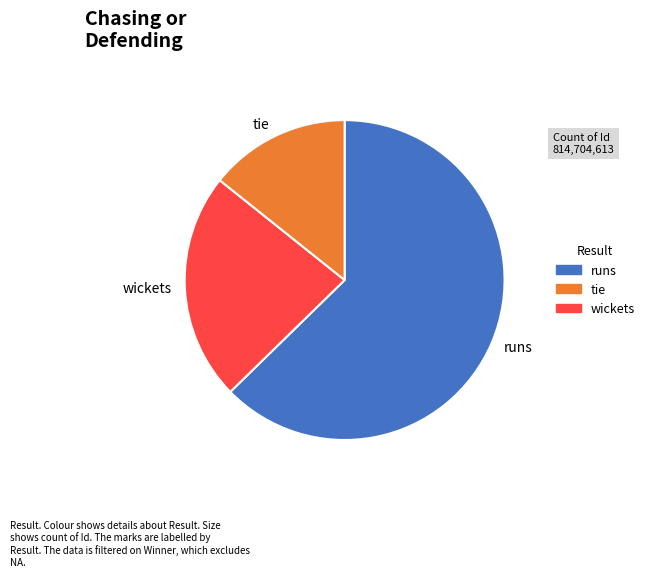

What is the ratio of the value at runs to the value at wickets?

2.7